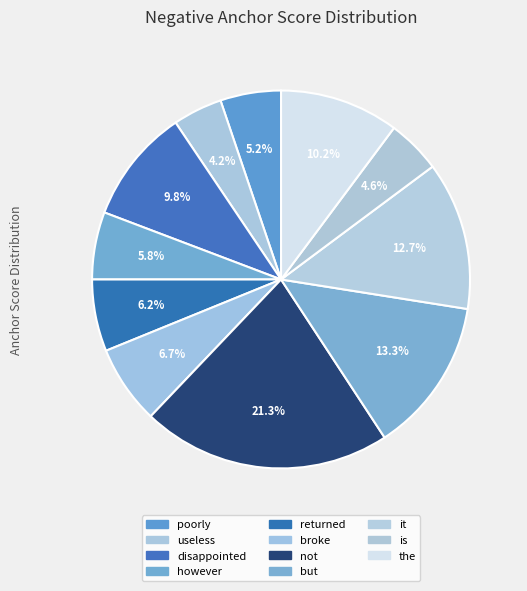

To the nearest percent, what is the combined percentage of disappointed and useless?

14%